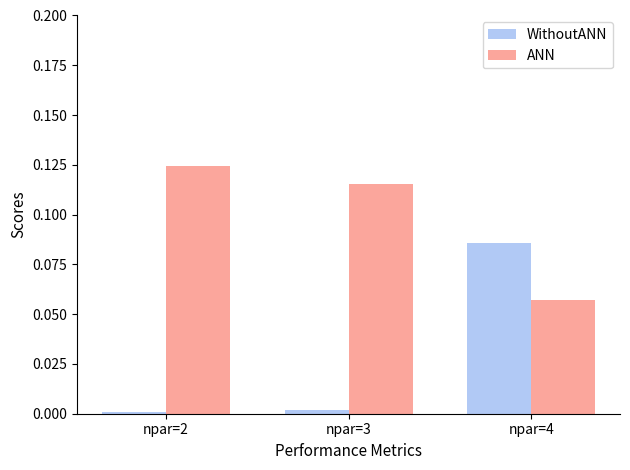

What is the sum of all ANN values?

0.3